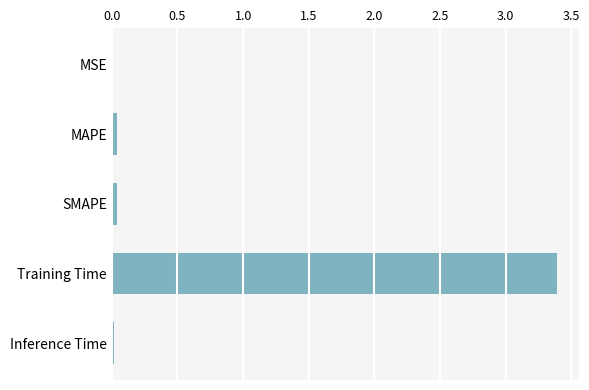

What is the maximum value shown in the chart?

3.4